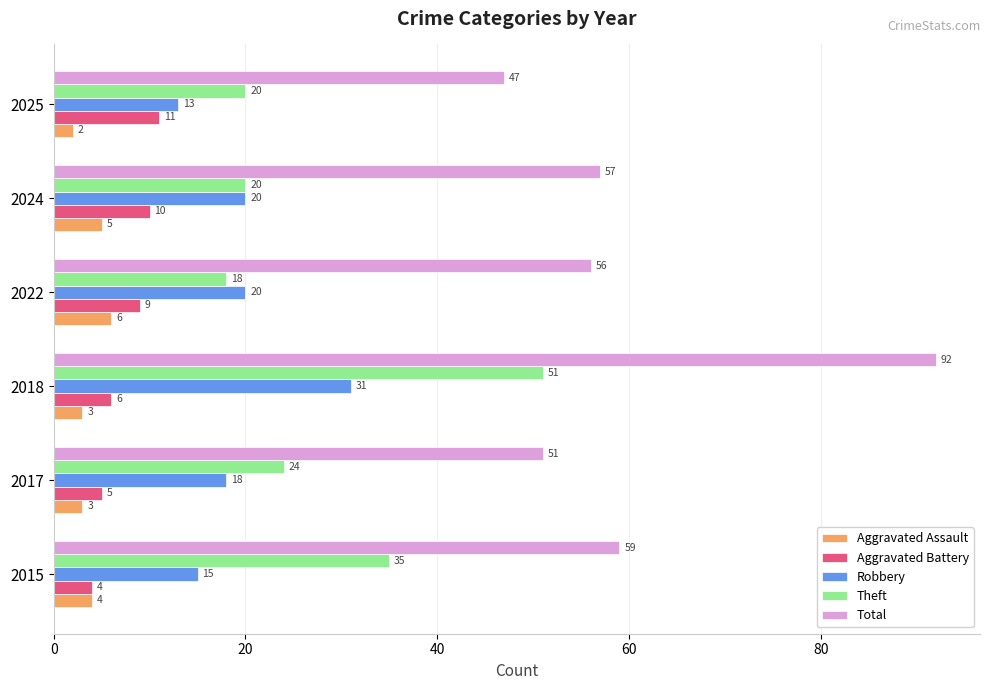

At 2022, list the series in order from largest to smallest.

Total, Robbery, Theft, Aggravated Battery, Aggravated Assault